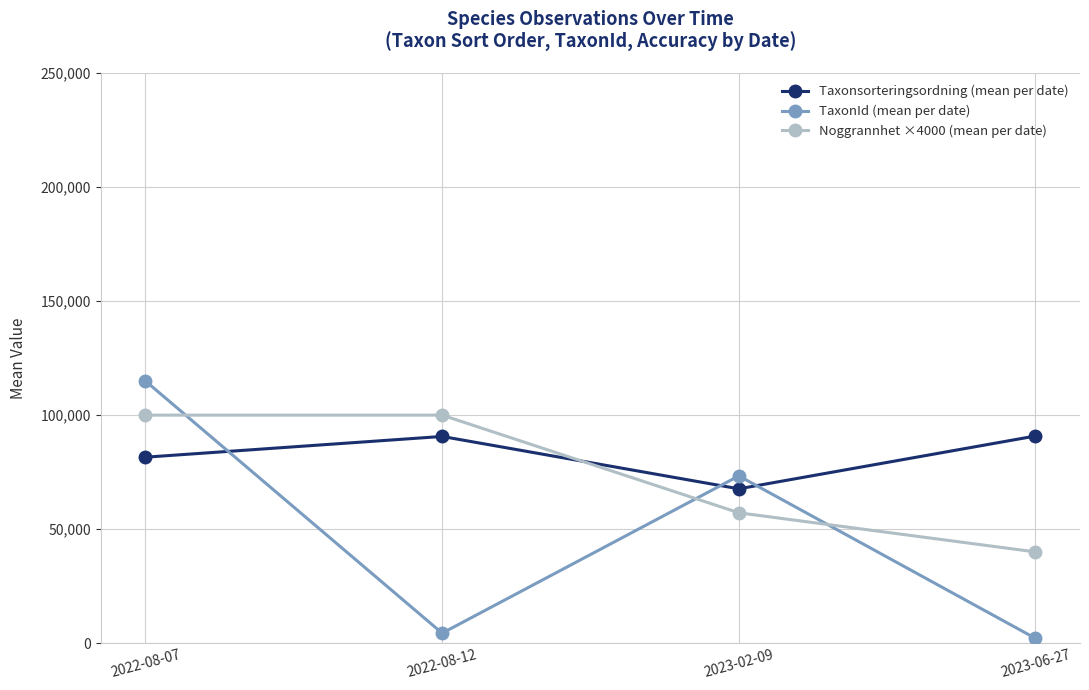

The value of Taxonsorteringsordning (mean per date) at 2023-02-09 is 104886.0. True or false?

False